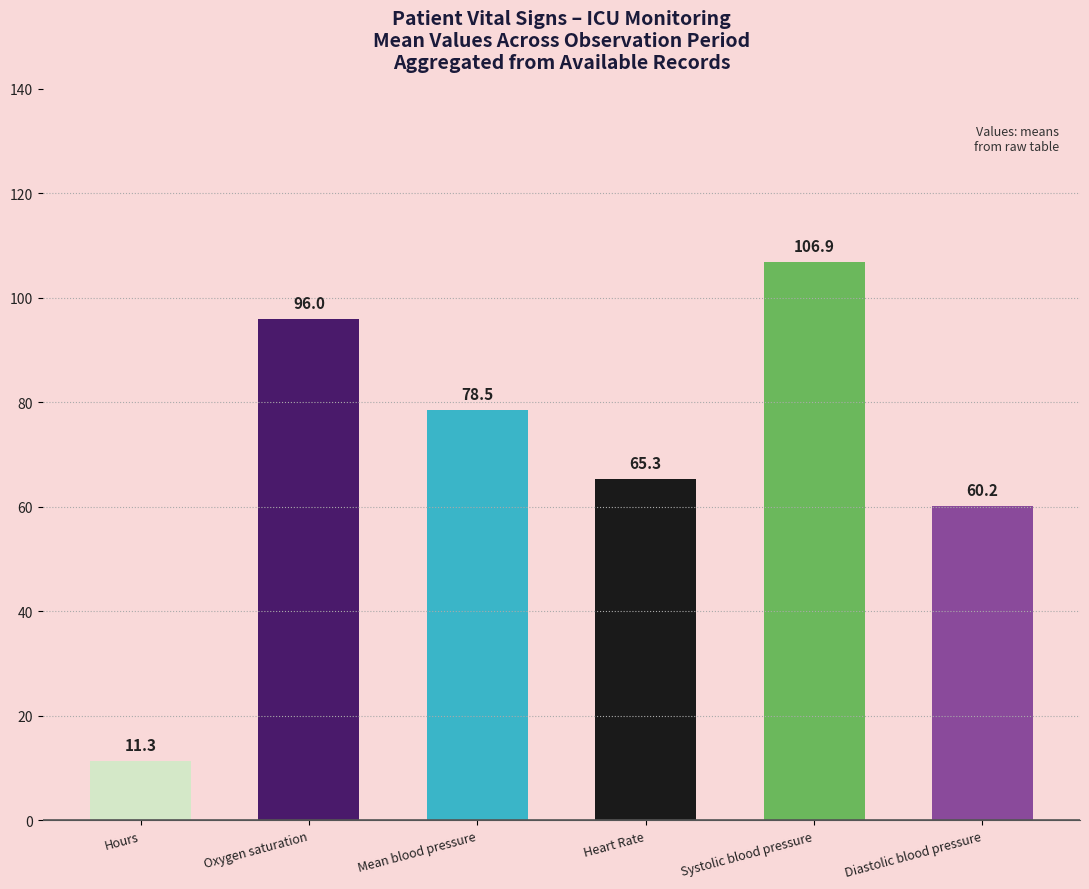

Reading right to left, transcribe all the data shown in this chart.

60.2	106.9	65.3	78.5	96.0	11.3